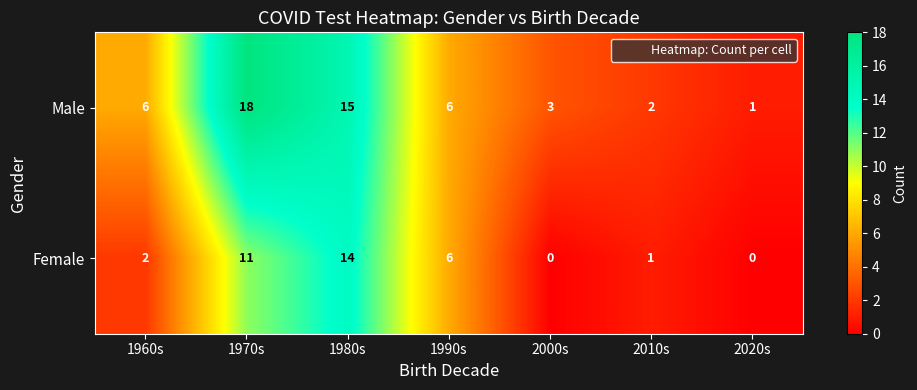

Which series has the widest spread of values?

Male